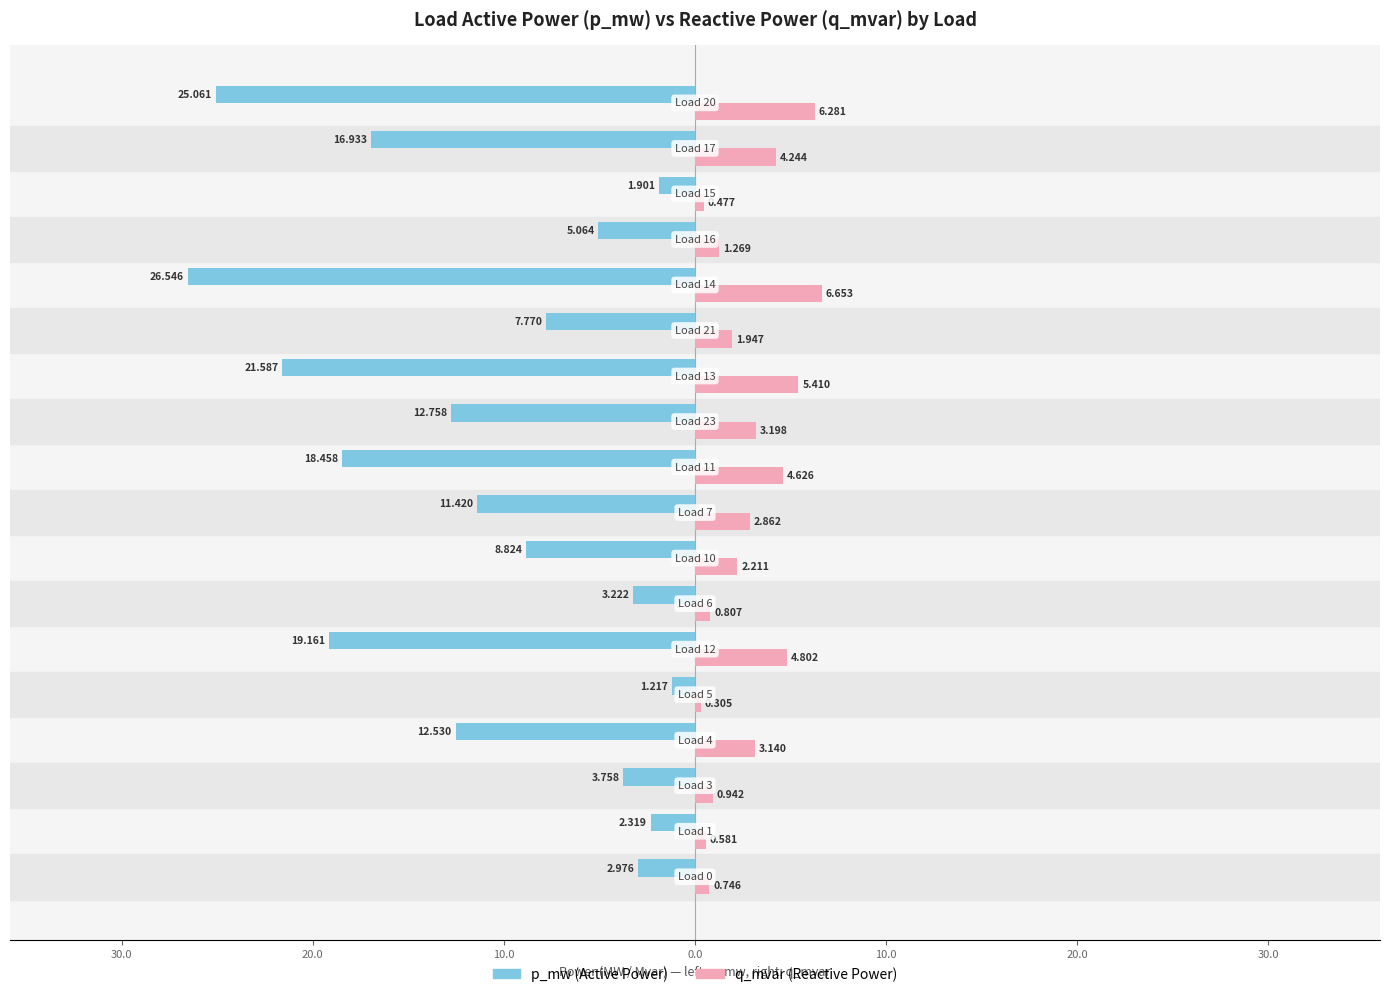

What are all the series names shown in the legend?

p_mw (Active Power), q_mvar (Reactive Power)